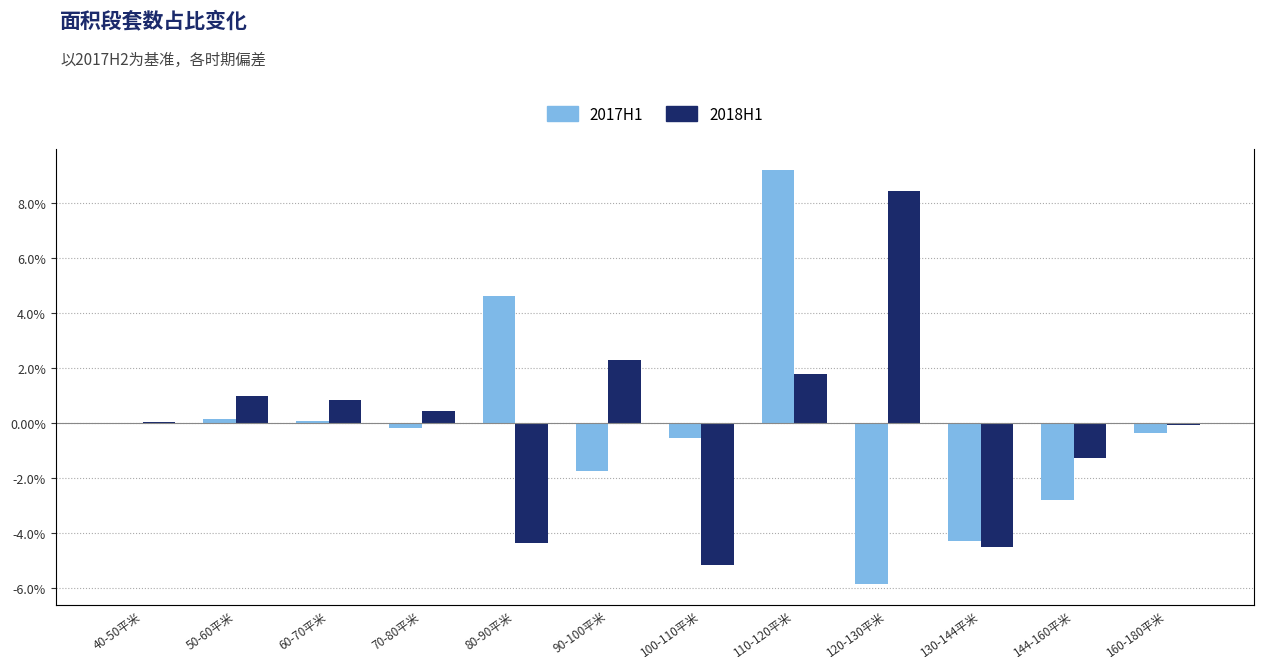

At 160-180平米, list the series in order from largest to smallest.

2018H1 vs 2017H2, 2017H1 vs 2017H2